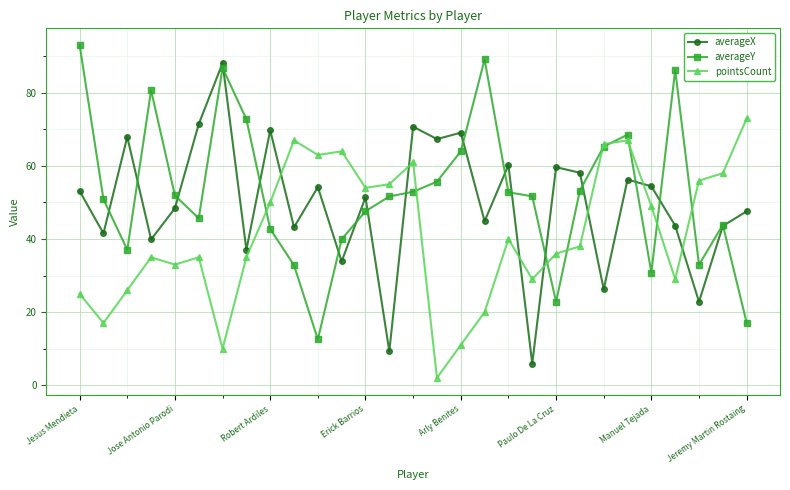

List the series in order of their overall mean, lowest first.

pointsCount, averageX, averageY